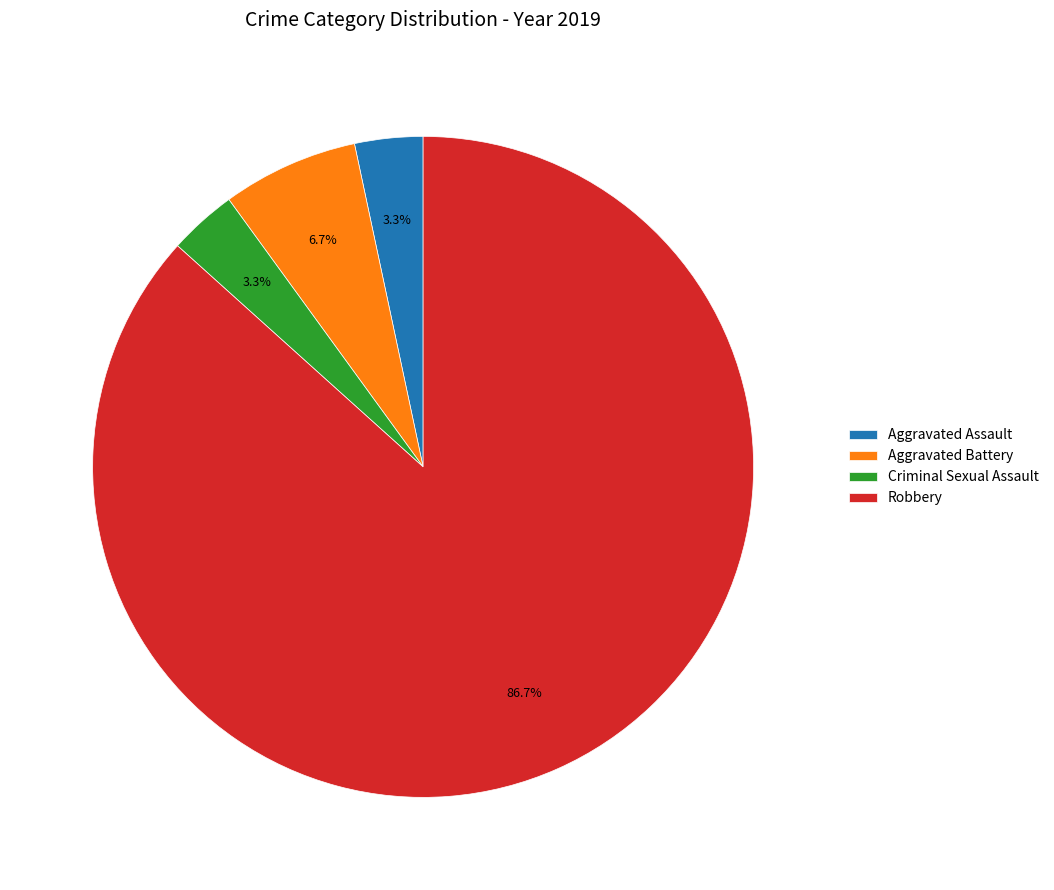

Approximately how many times larger is the value at Criminal Sexual Assault compared to Aggravated Assault?

1.0